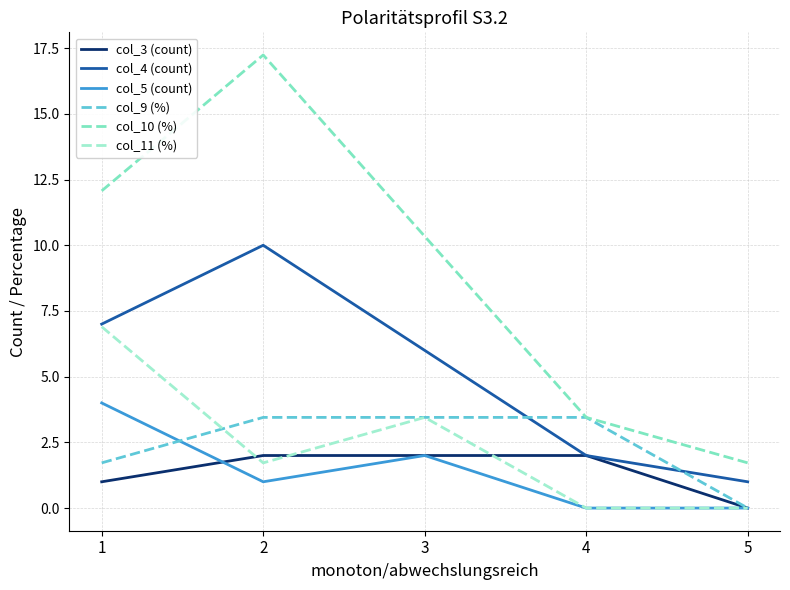

Reading left to right, extract all data points from this chart.

col_3 (count): 1.0	2.0	2.0	2.0	0.0
col_4 (count): 7.0	10.0	6.0	2.0	1.0
col_5 (count): 4.0	1.0	2.0	0.0	0.0
col_9 (%): 1.7	3.5	3.5	3.5	0.0
col_10 (%): 12.1	17.2	10.3	3.5	1.7
col_11 (%): 6.9	1.7	3.5	0.0	0.0